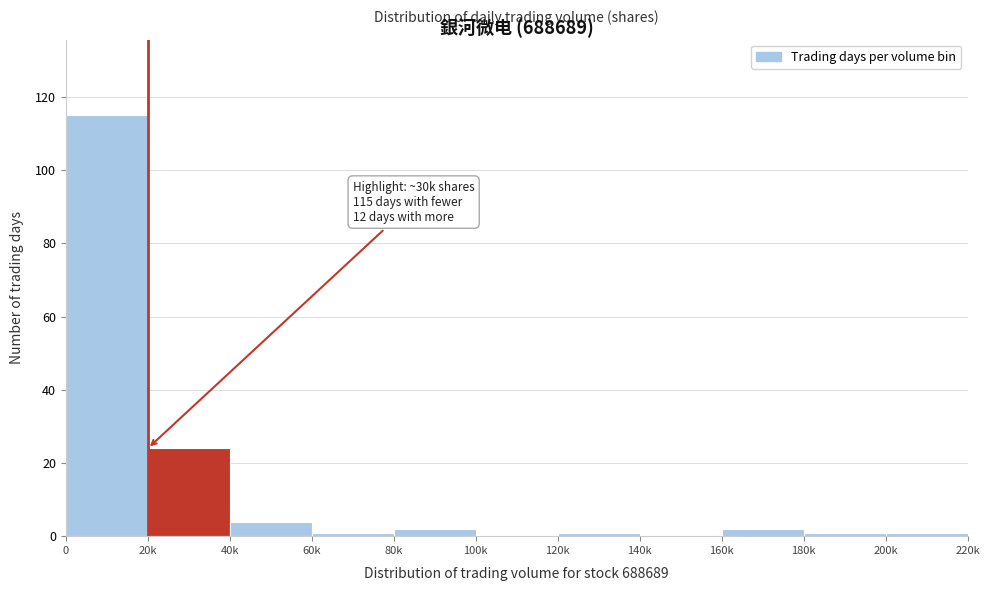

Reading right to left, list all the values displayed in this chart.

200k=1	180k=1	160k=2	140k=0	120k=1	100k=0	80k=2	60k=1	40k=4	20k=24	0=115